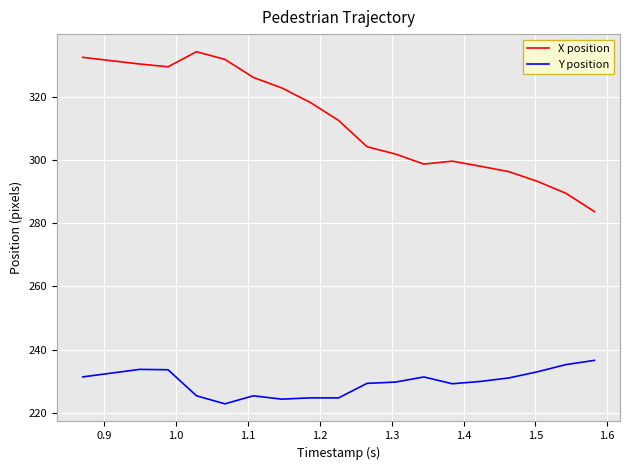

Which series has the widest spread of values?

X position